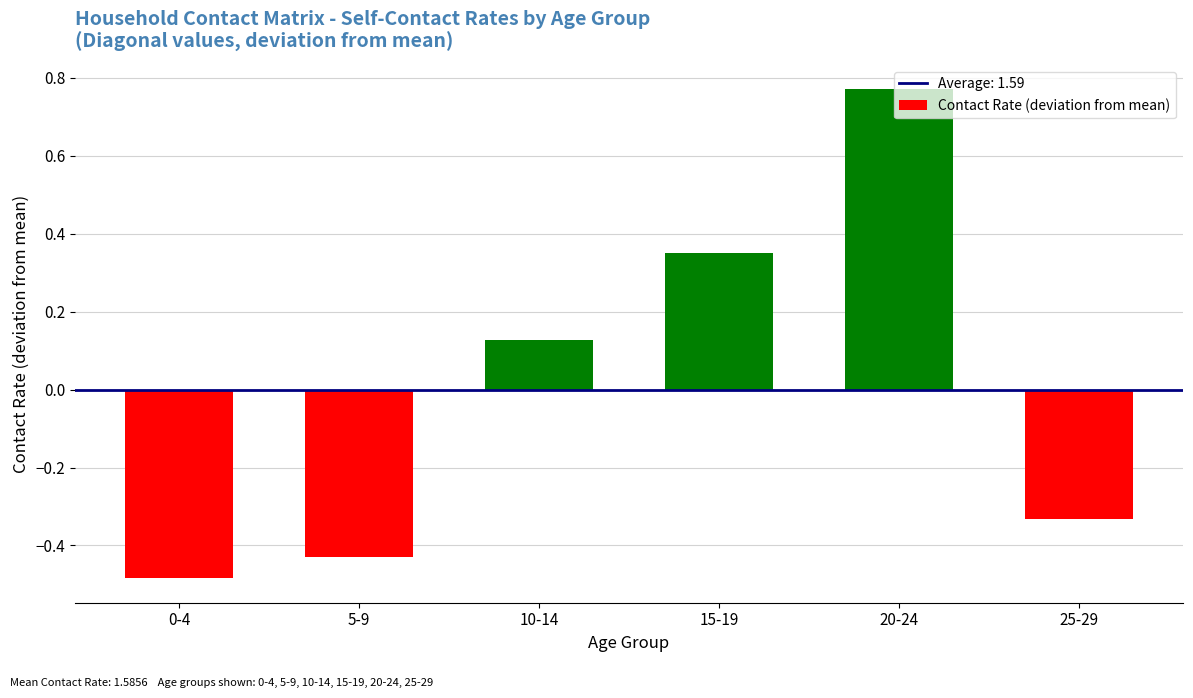

Which label corresponds to the smallest value in the chart?

0-4